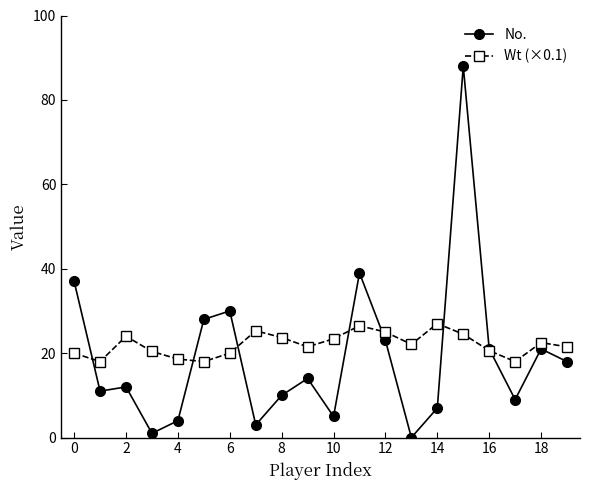

True or false: Wt (×0.1) has more than 0 points higher than both neighbors.

True